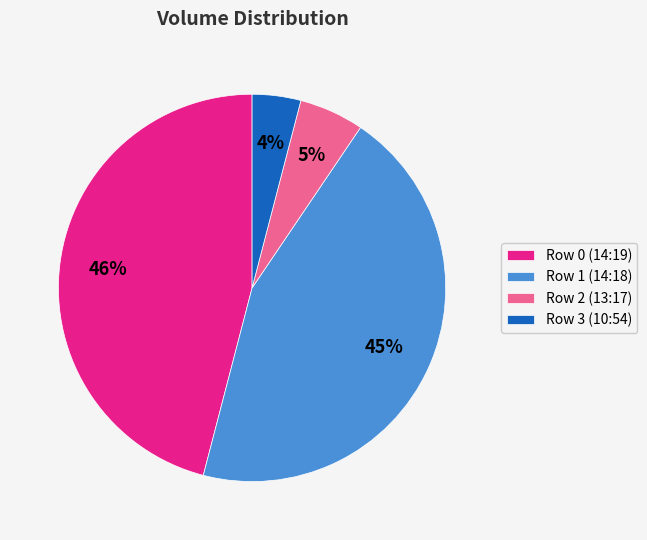

To the nearest percent, what is the average slice percentage?

25%